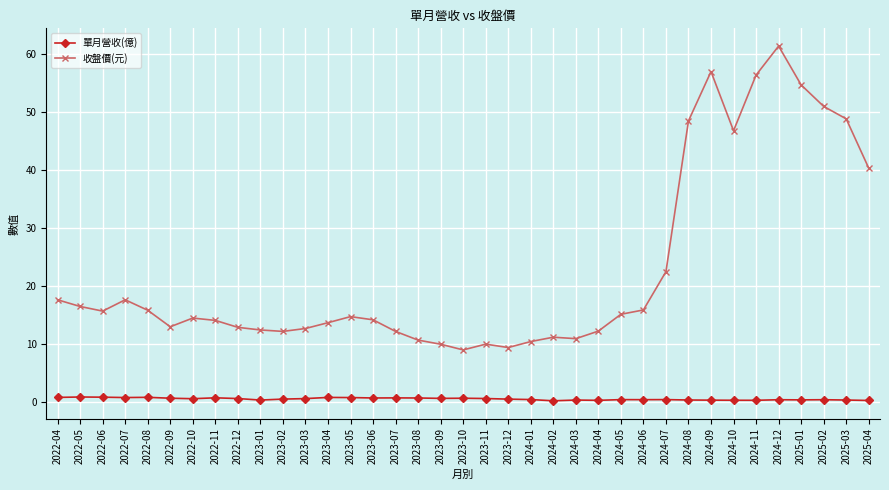

What is the difference between the maximum and minimum values in the 單月營收(億) series?

0.7